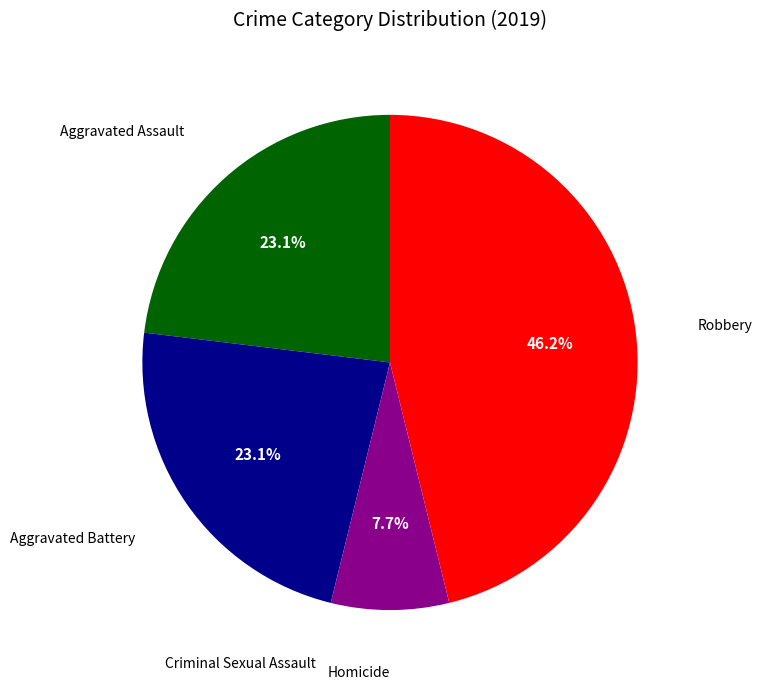

Is there any slice that represents more than half of the pie?

No